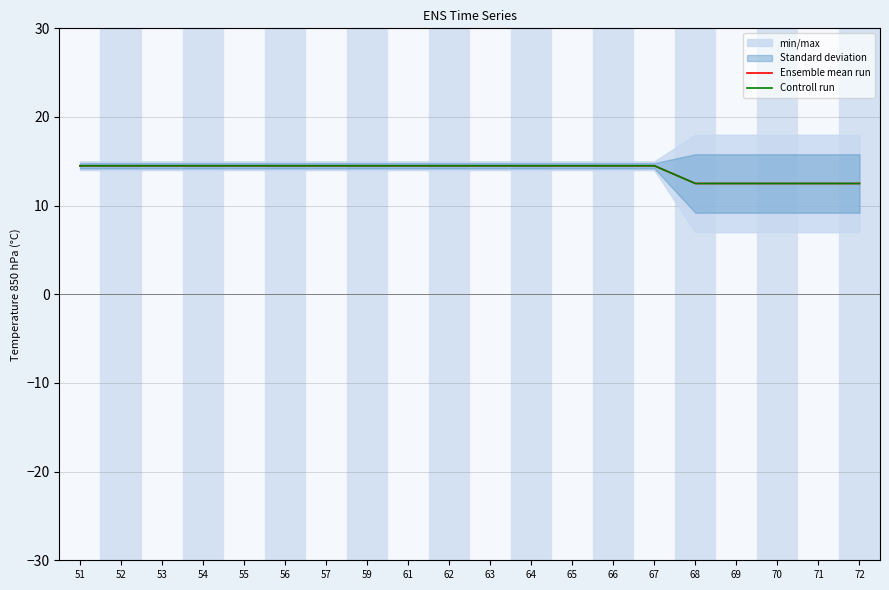

How many lines are shown in the chart?

2